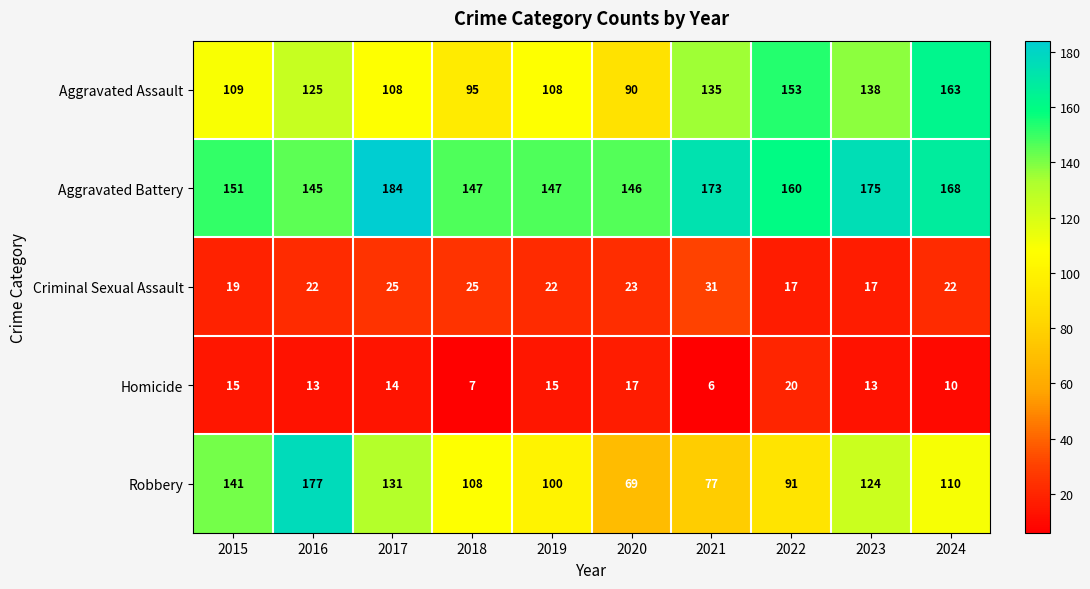

The Robbery series shows 112 at 2021. True or false?

False